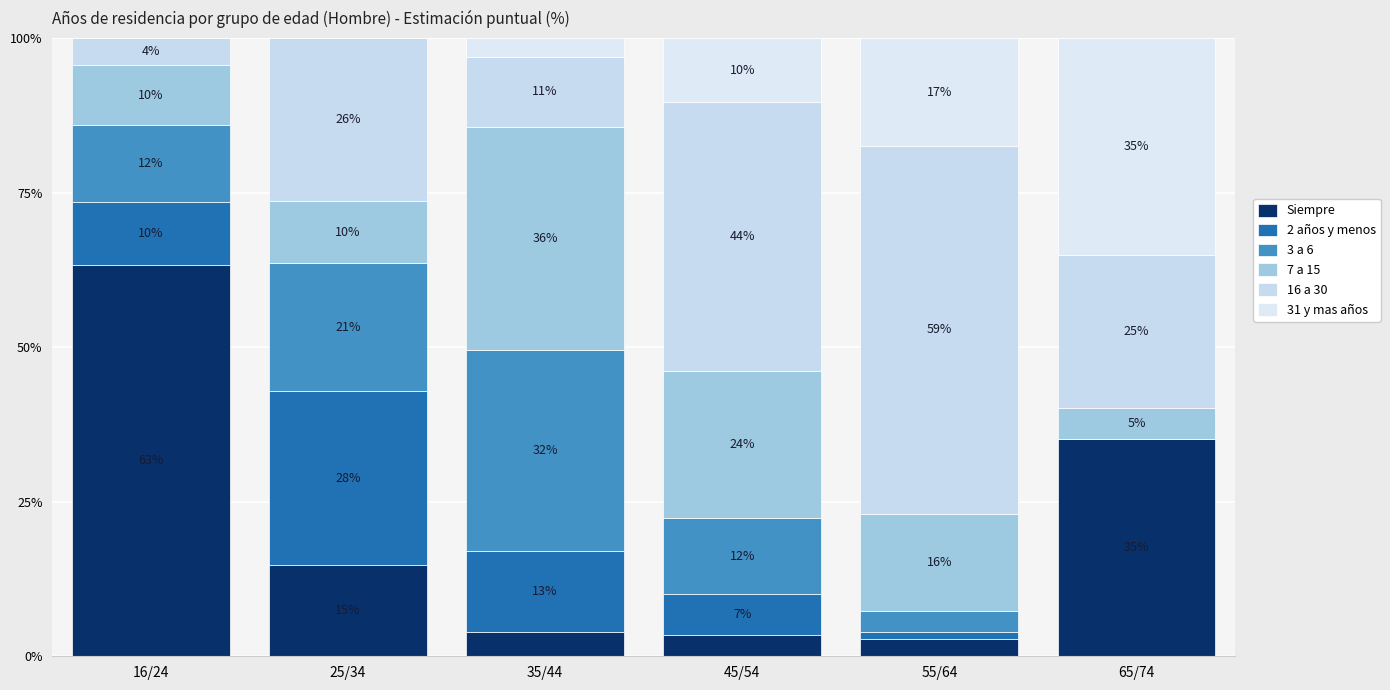

Are the bars horizontal?

No